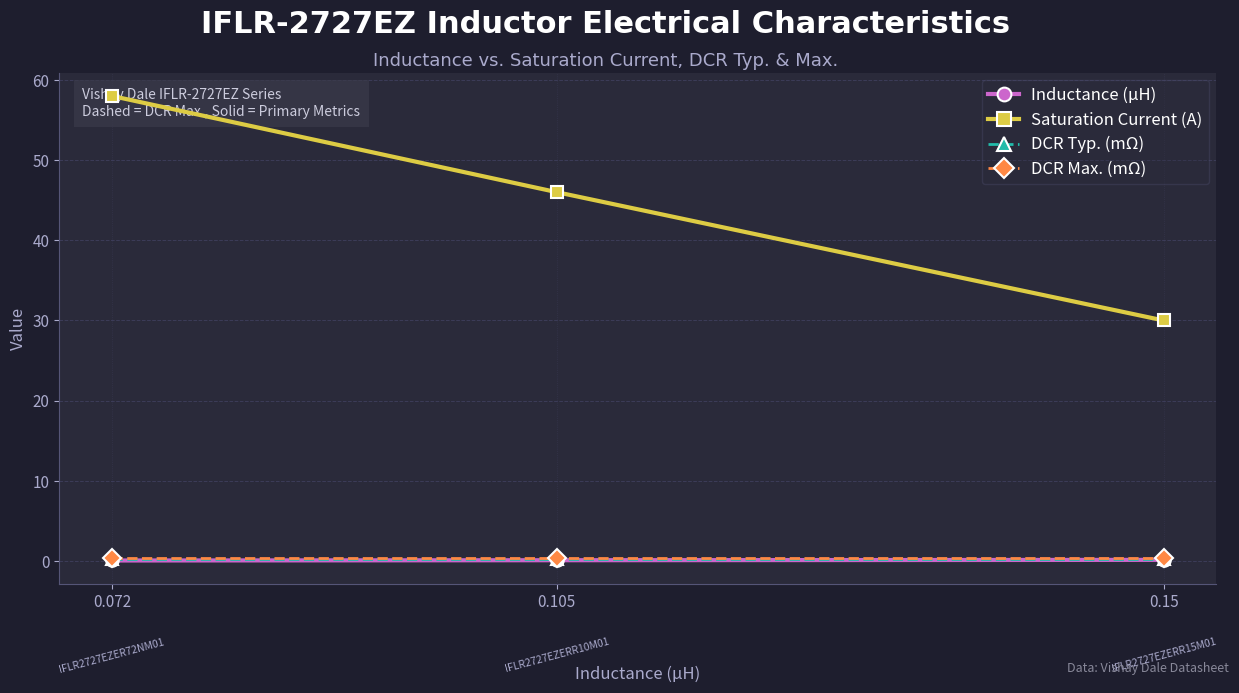

Is it true that Saturation Current (A) equals 30.0 at 0.15?

True